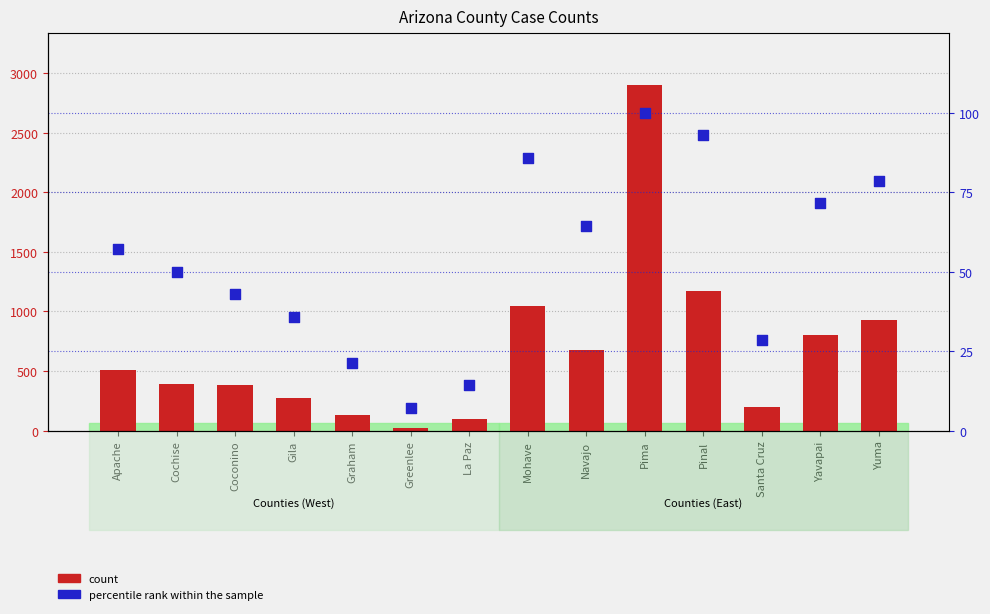

At which category is the sum across all series the highest?

Pima